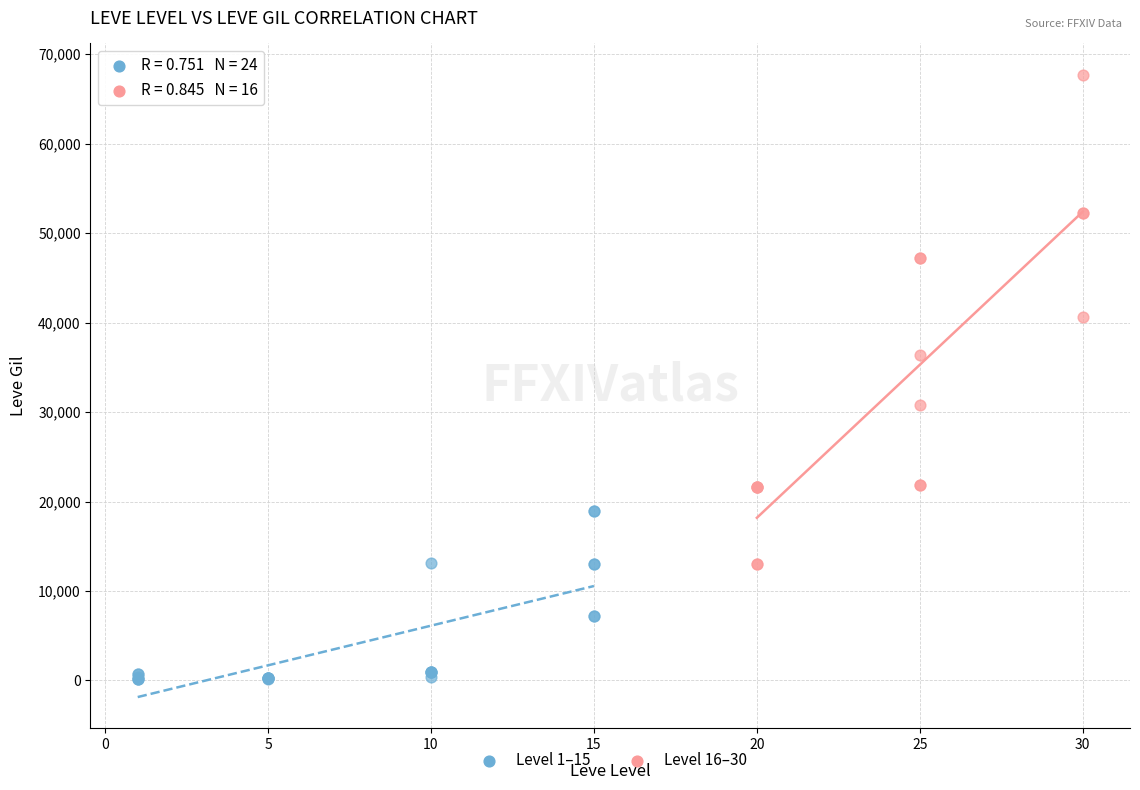

Which series has the largest Y range (max minus min)?

Level 16–30